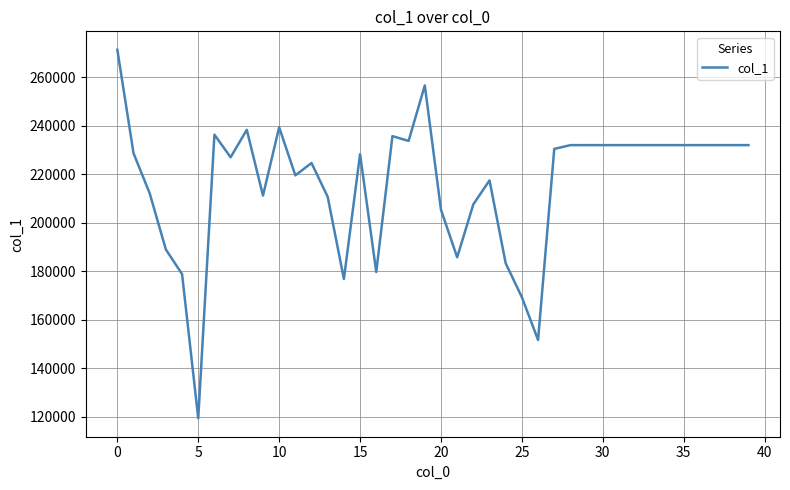

What is the difference between the maximum and minimum values?

151851